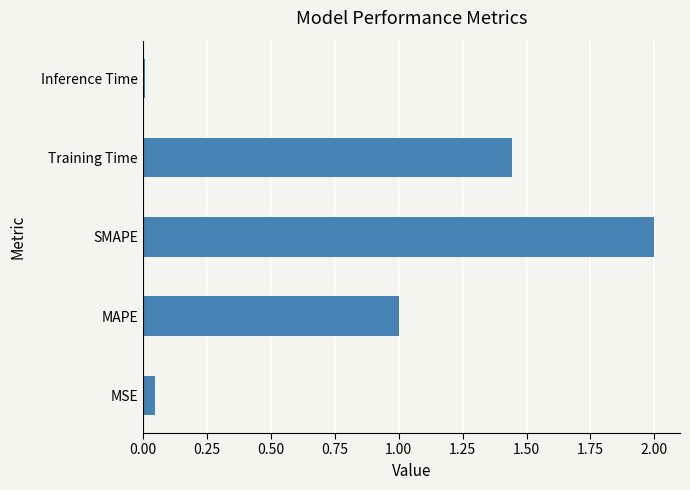

How many bars are there in total?

5